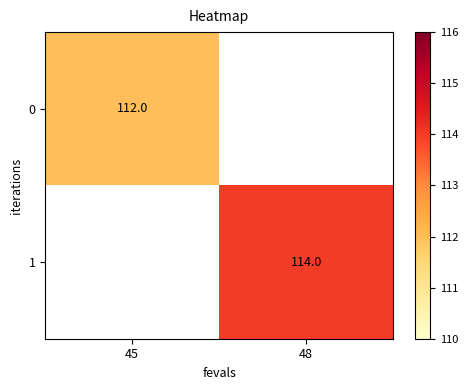

How many data points does each series have?

2